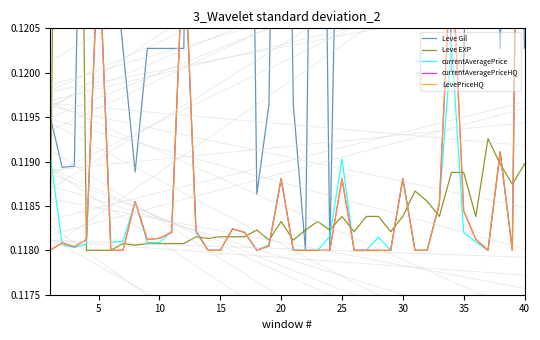

Which series has the largest total across all categories?

Leve Gil